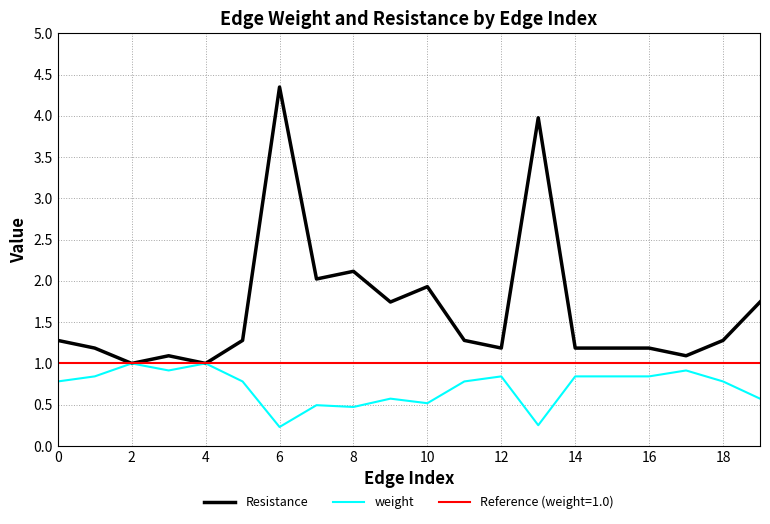

The value of weight at 0 is 0.3. True or false?

False